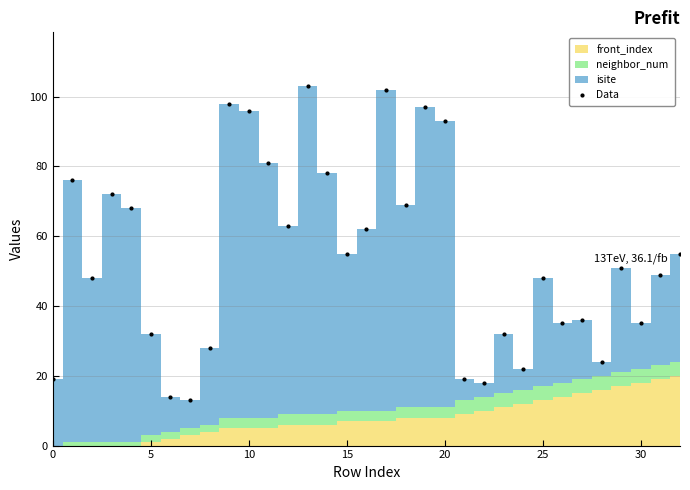

Reading right to left, list all the values displayed in this chart.

55	49	35	51	24	36	35	48	22	32	18	19	93	97	69	102	62	55	78	103	63	81	96	98	28	13	14	32	68	72	48	76	19